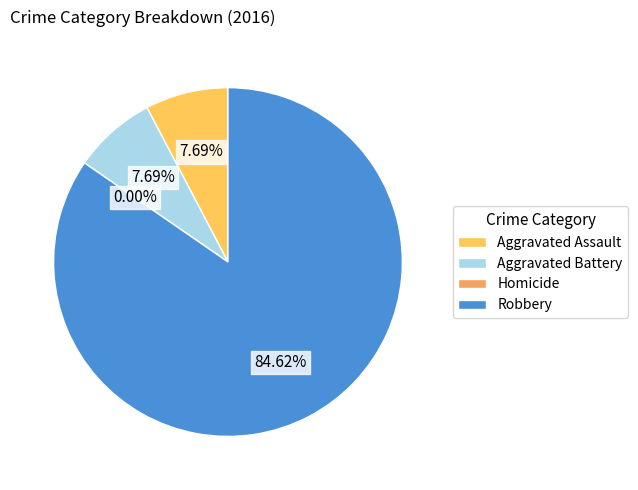

To the nearest percent, what portion does Aggravated Assault represent?

8%